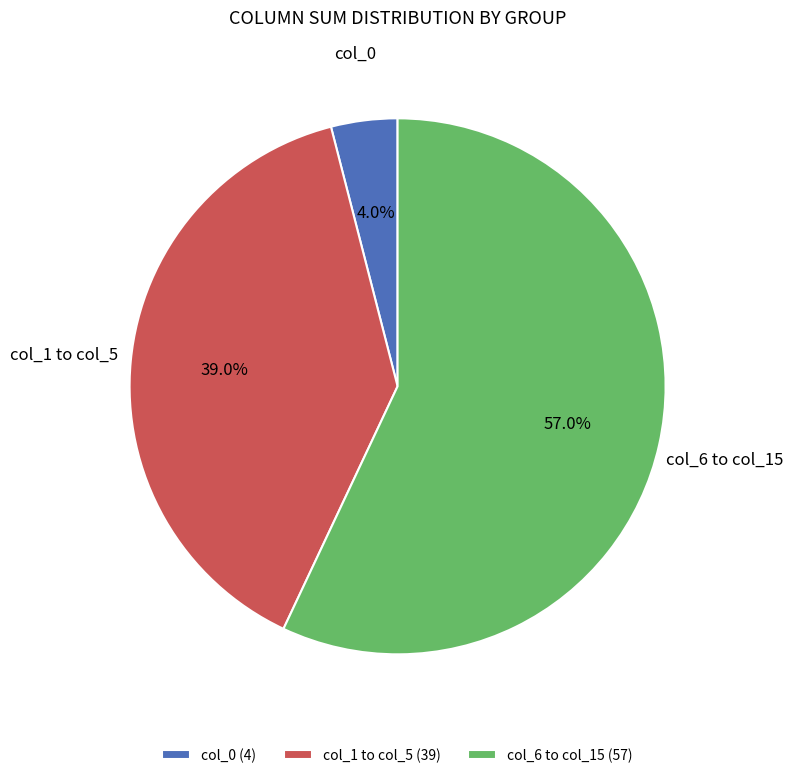

To the nearest percent, what is the average slice percentage?

33%